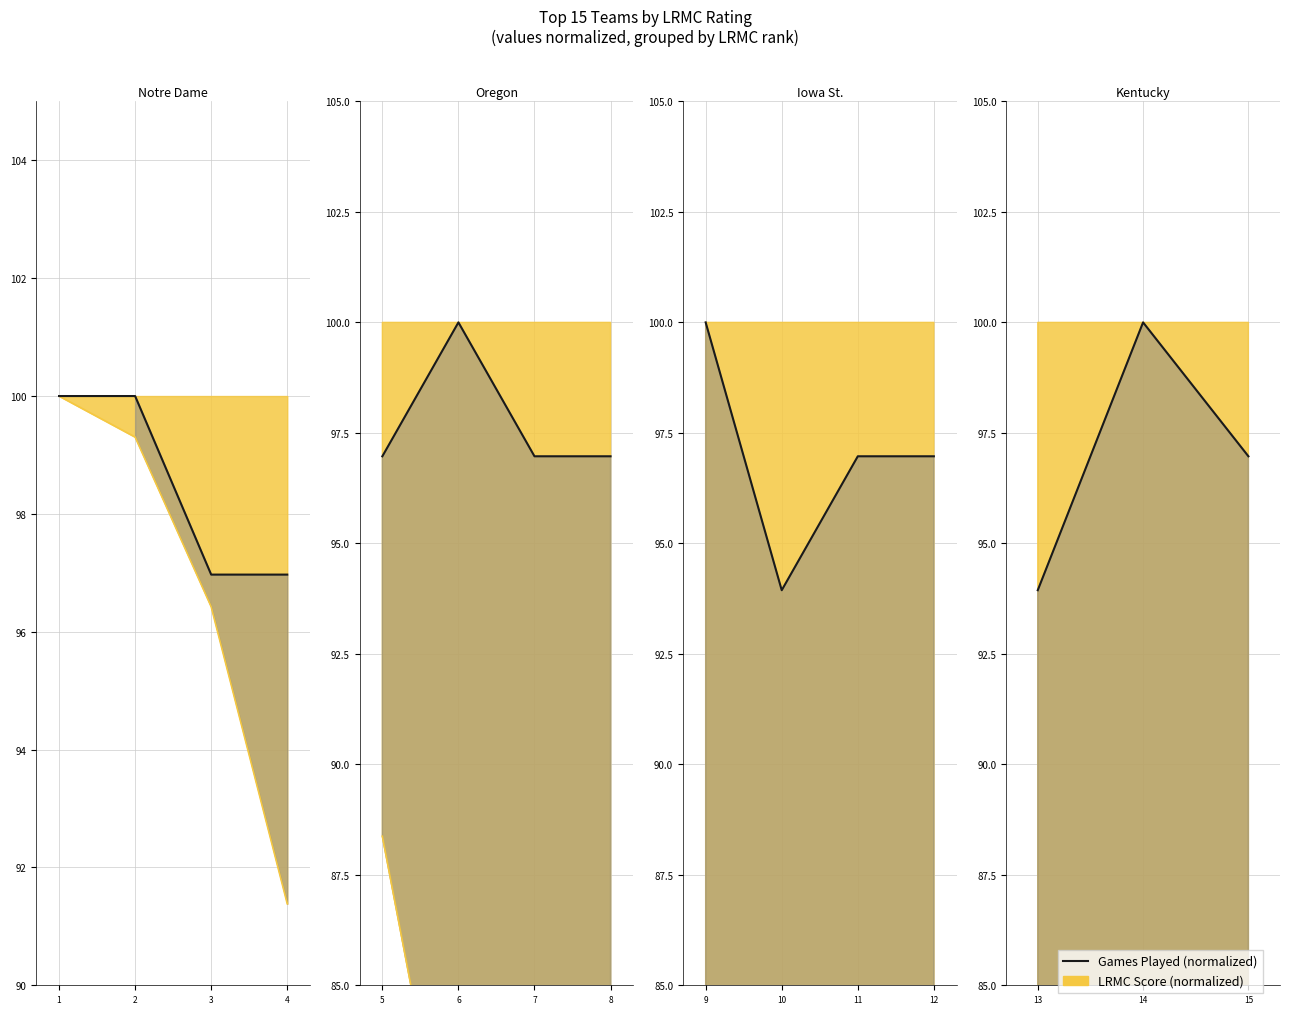

What is the difference between the maximum and minimum values?

6.1